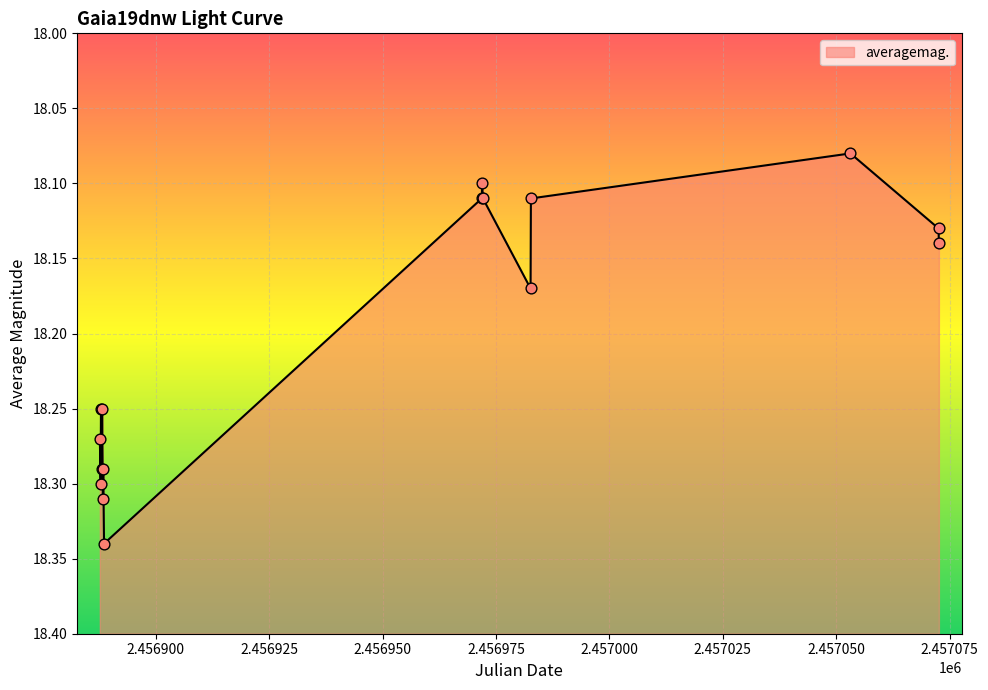

Which has a higher value, 2014-11-21 04:29 or 2015-02-19 03:07?

2015-02-19 03:07